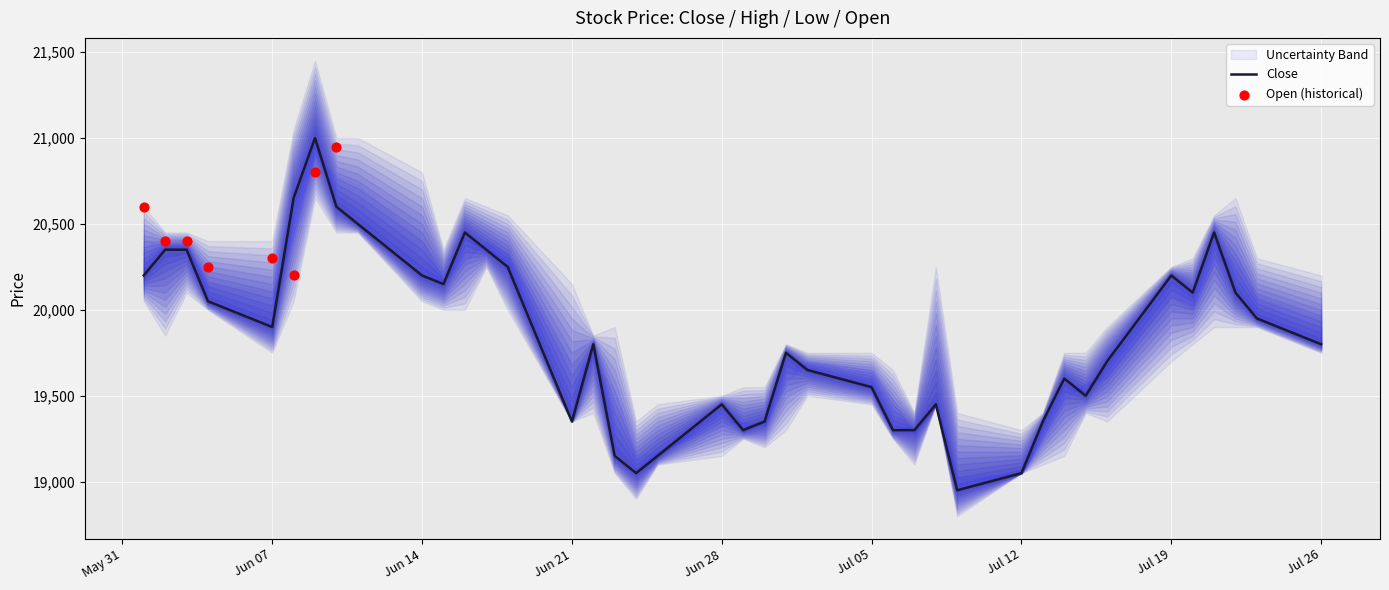

What is the highest value of the Close series?

21000